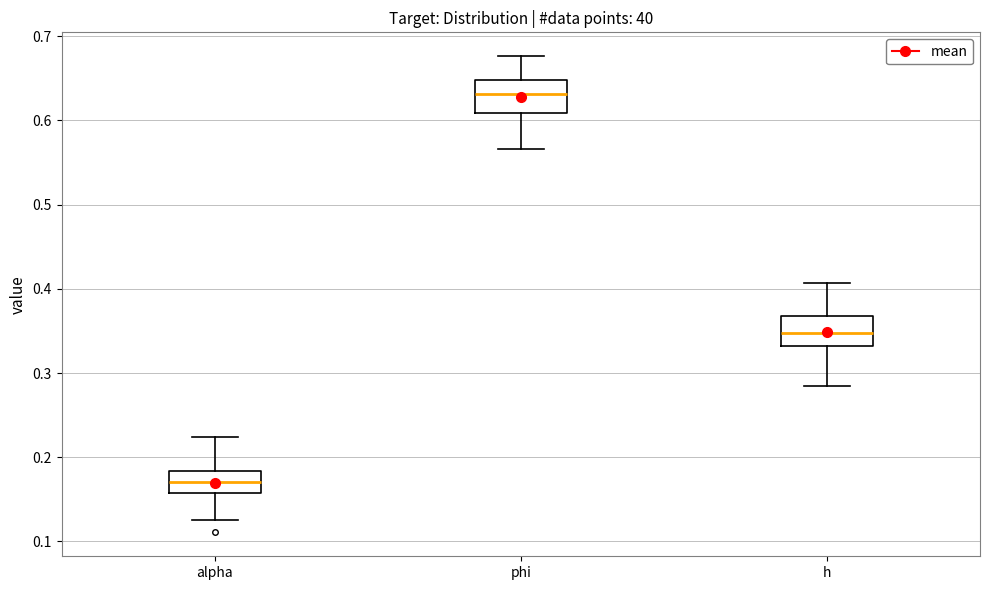

Where is the upper edge of the box for h on the y-axis? The values are not printed on the chart, so give them approximately, as read against the axis.

0.37